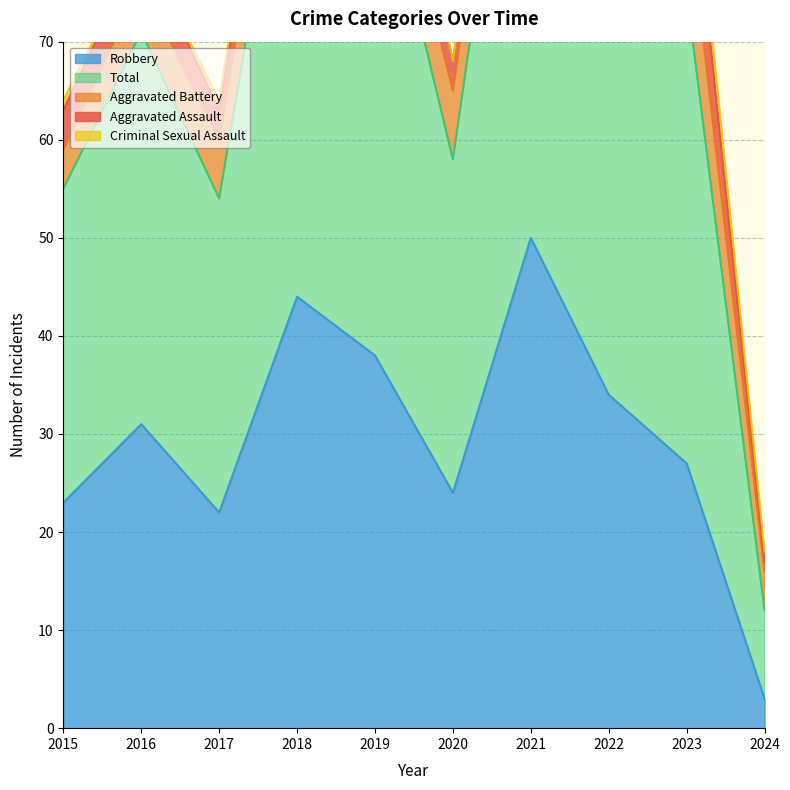

Where is the first local maximum for Criminal Sexual Assault?

2023